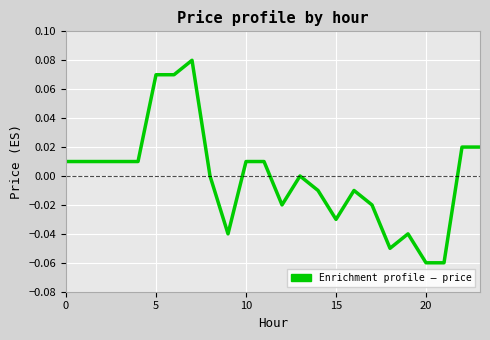

How many points are lower than both their immediate neighbors (excluding endpoints)?

4